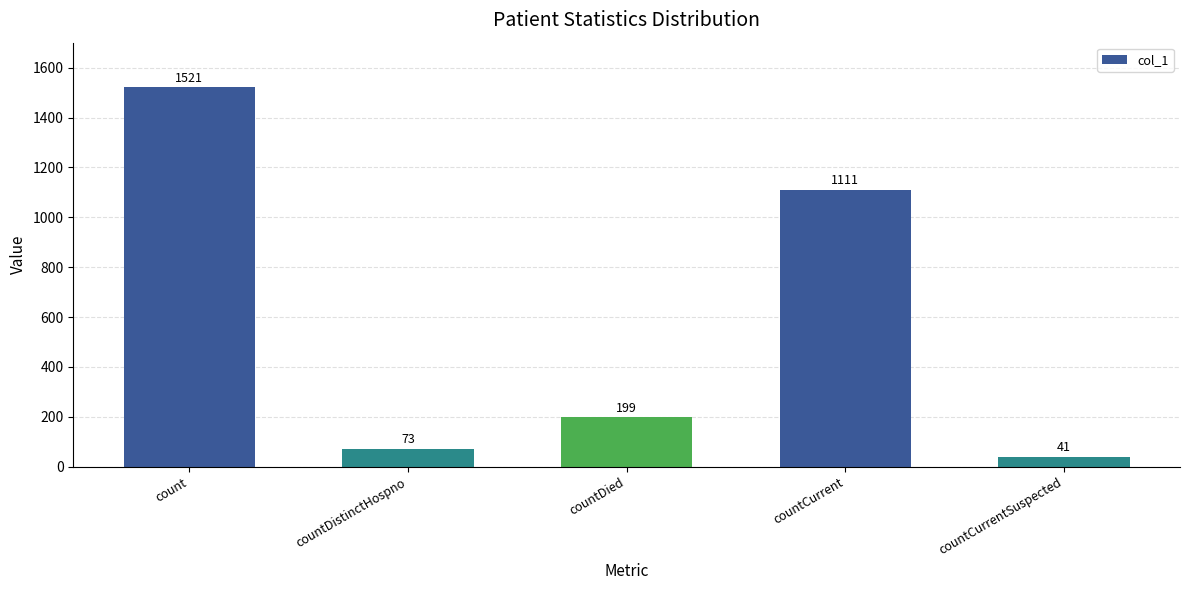

What is the smallest value displayed?

41